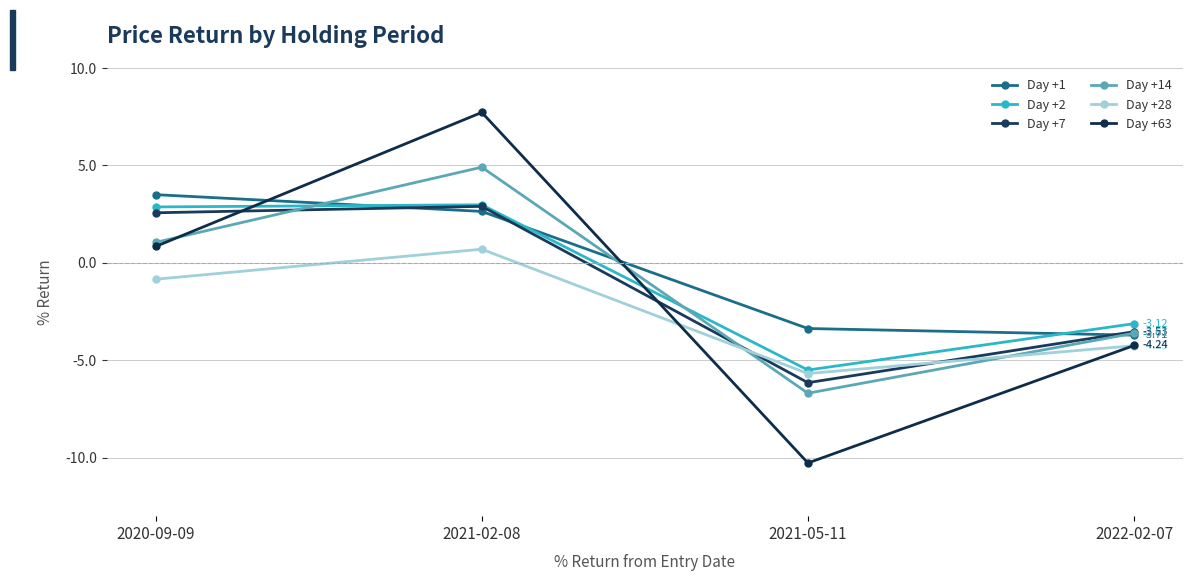

What are all the series names shown in the legend?

Day +1, Day +2, Day +7, Day +14, Day +28, Day +63